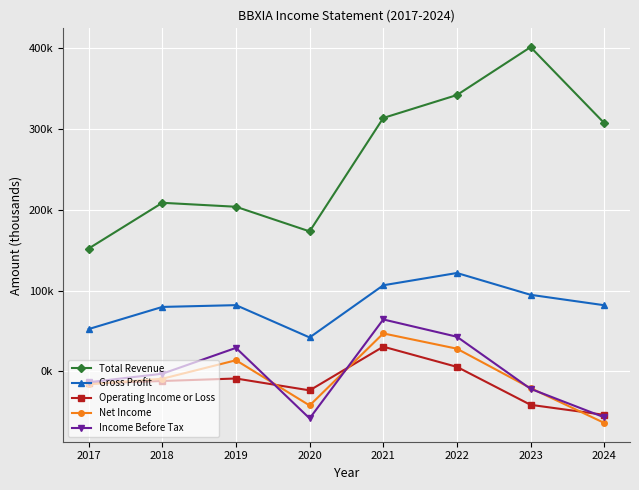

The value of Operating Income or Loss at 2024 is -26265. True or false?

False